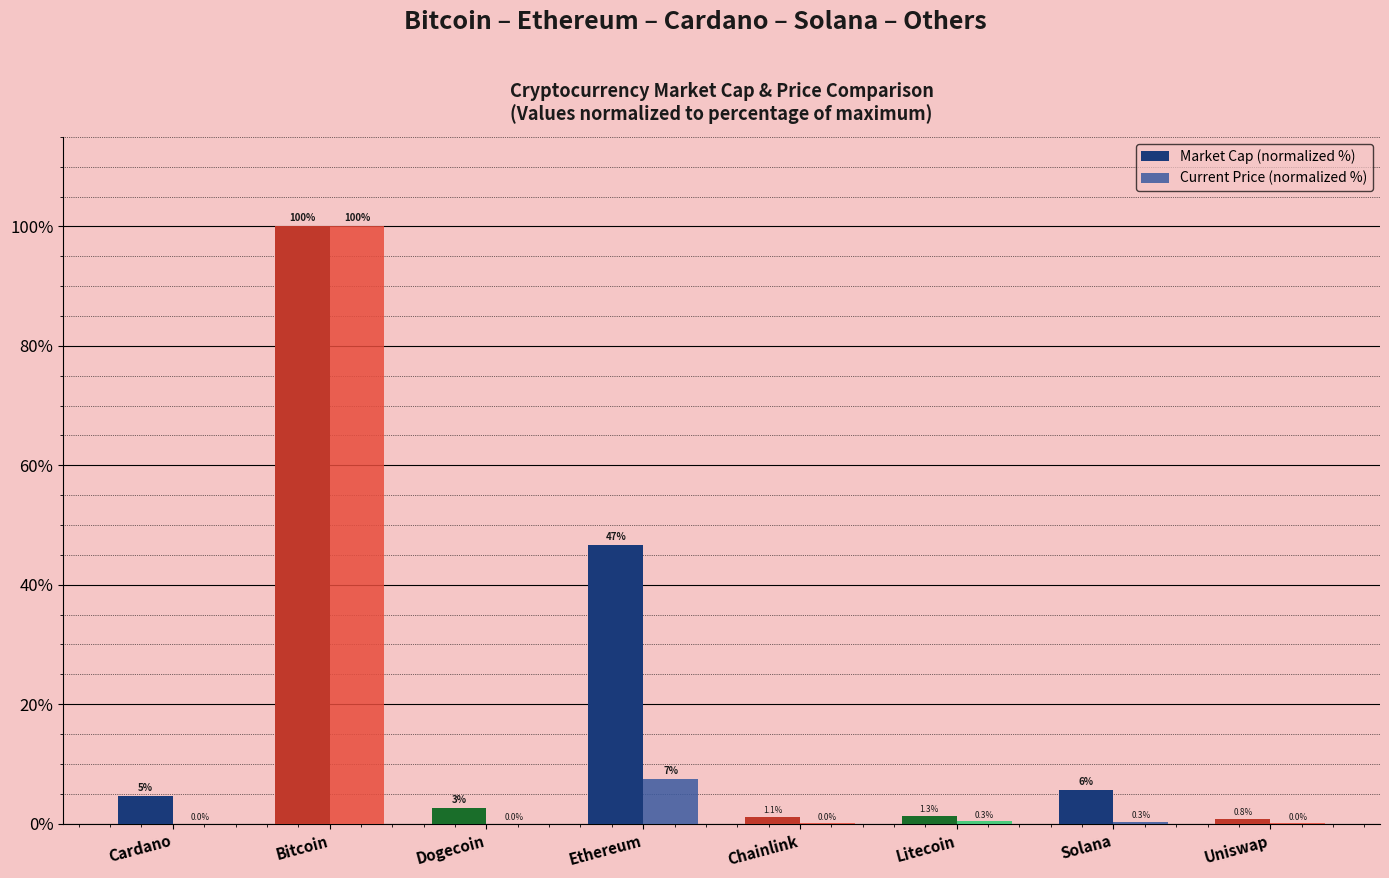

At which label is Market Cap (normalized %) closest to 50?

Ethereum